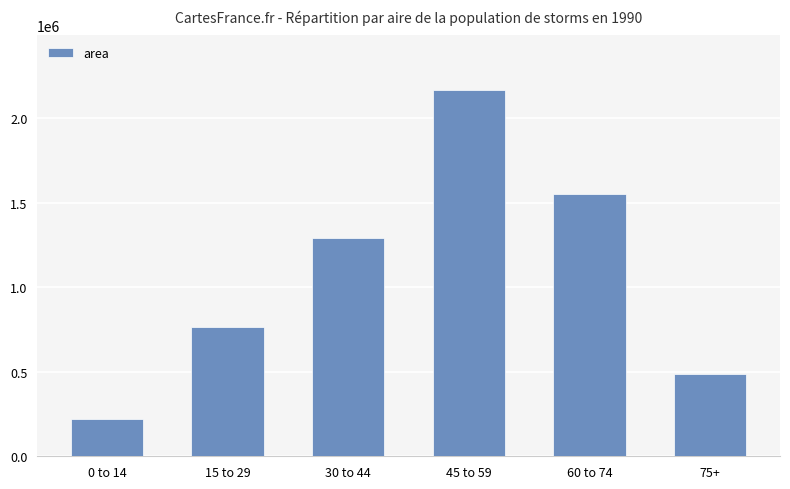

Is it true that the value at 60 to 74 is 2603940?

False